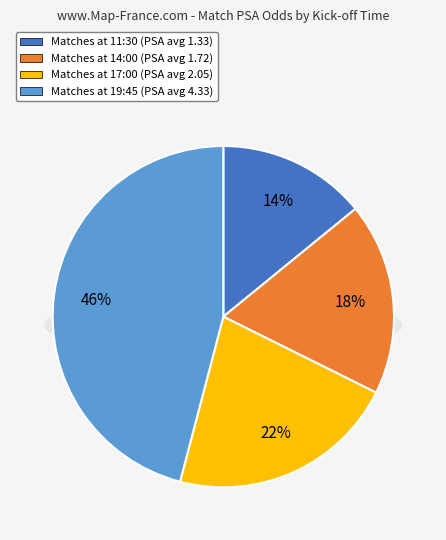

How many slices are in this pie chart?

4